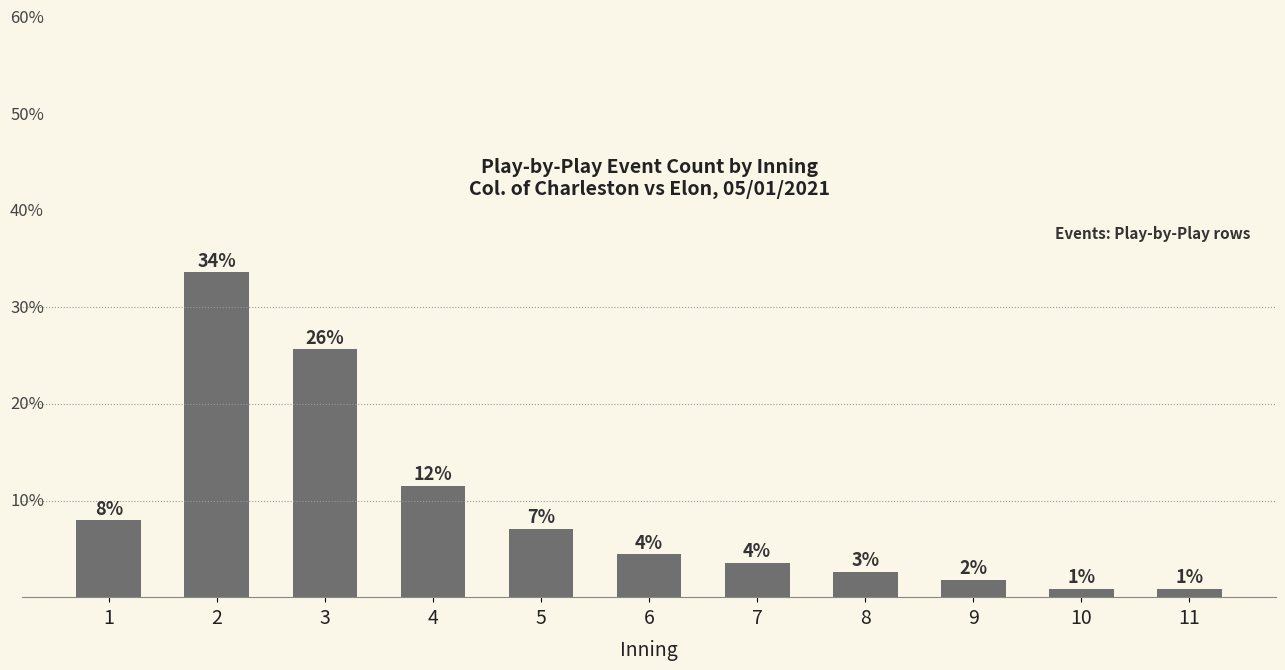

List the labels in order of value, smallest first.

10, 11, 9, 8, 7, 6, 5, 1, 4, 3, 2